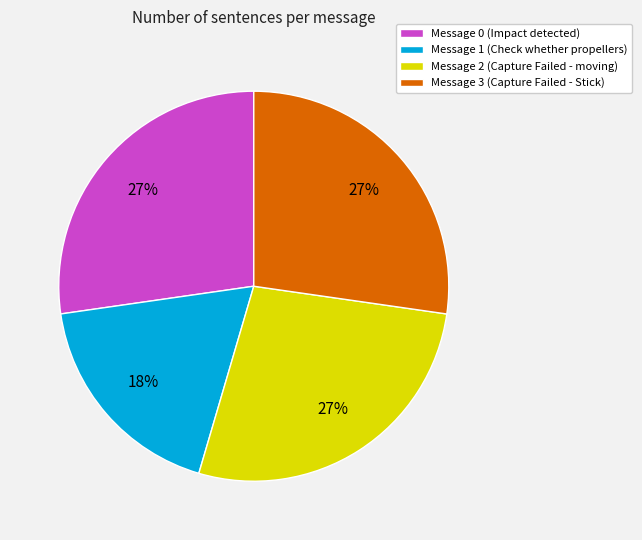

To the nearest percent, what portion does Message 1 (Check whether propellers) represent?

18%